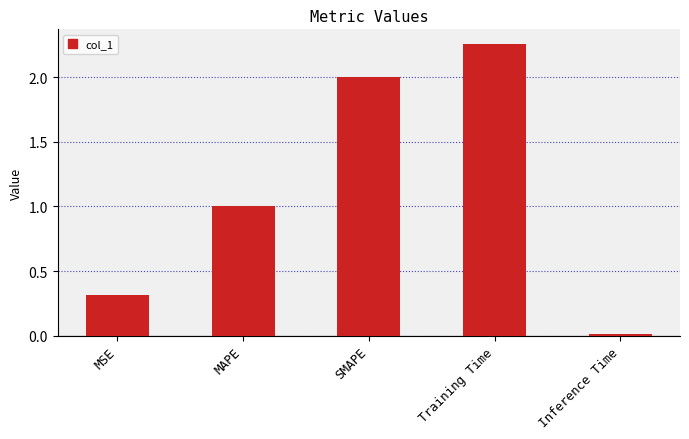

Rank the categories by value from highest to lowest.

Training Time, SMAPE, MAPE, MSE, Inference Time